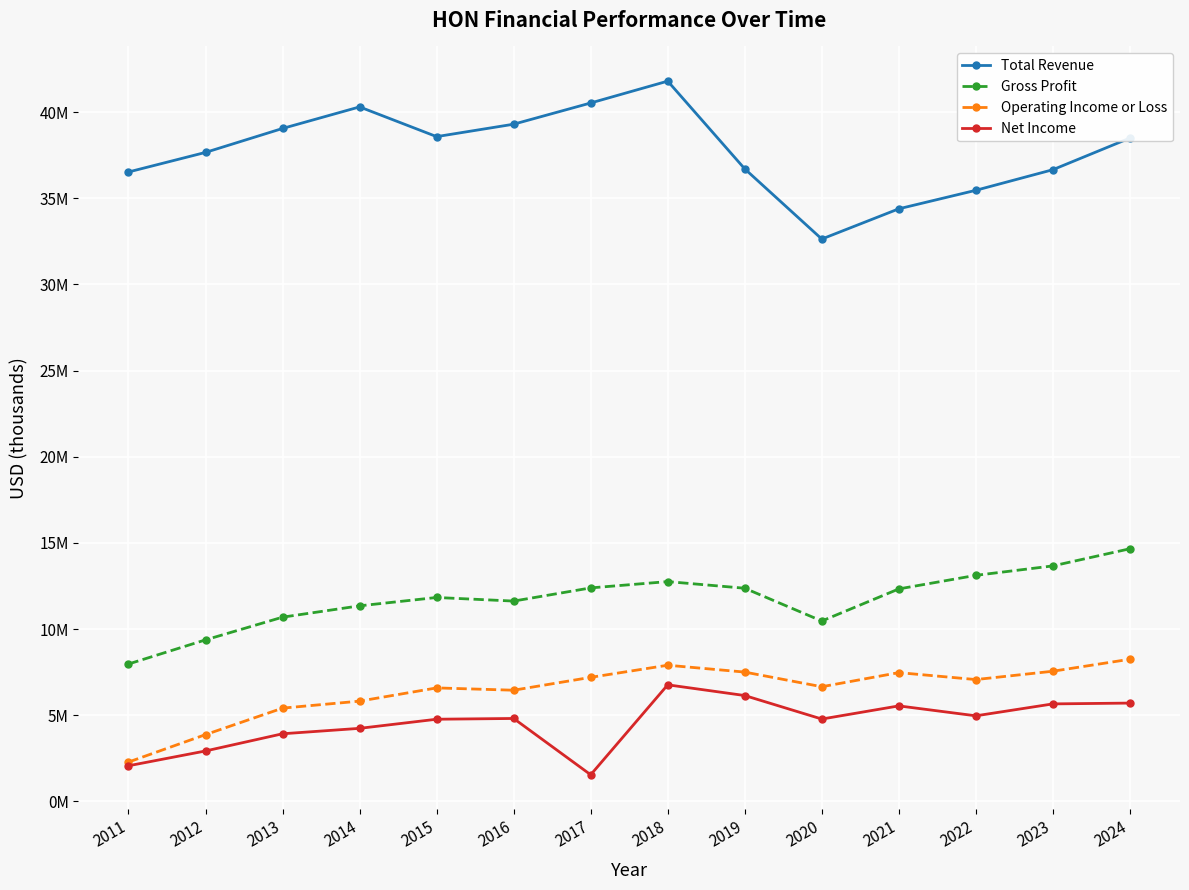

In Net Income, how many points are higher than both neighbors (excluding endpoints)?

3